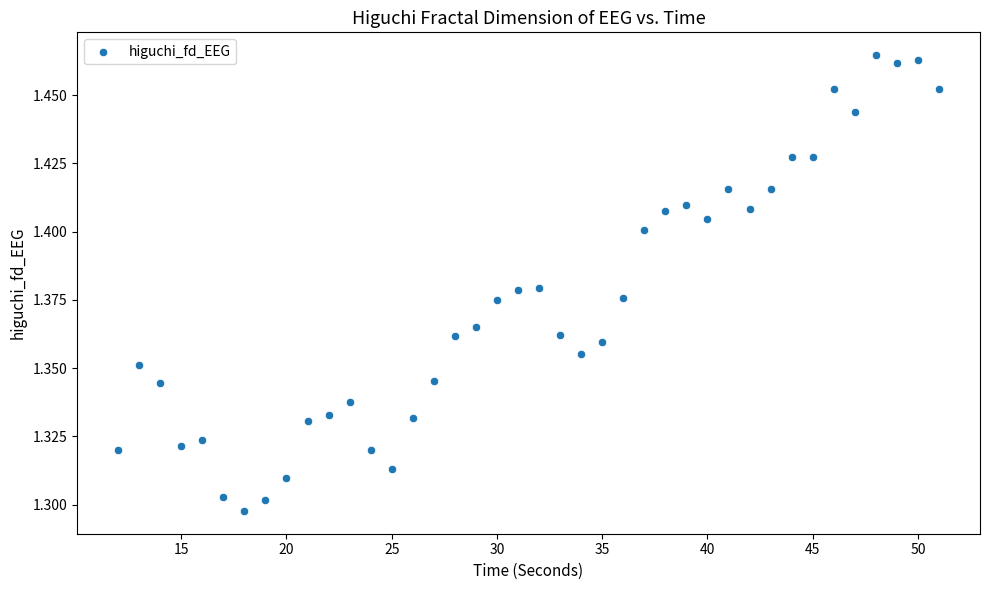

What is the range of X values (max minus min)?

39.0